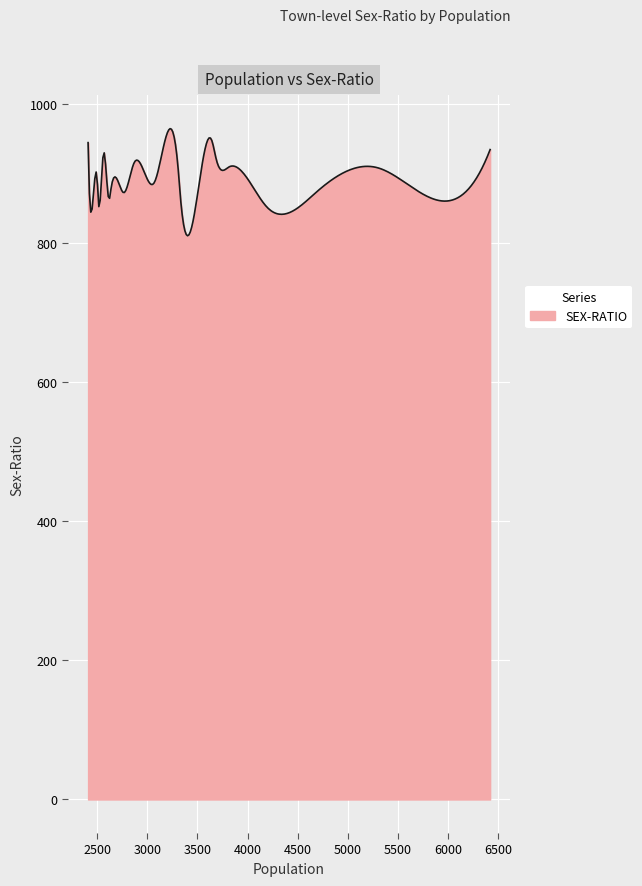

What is the maximum value shown in the chart?

965.1